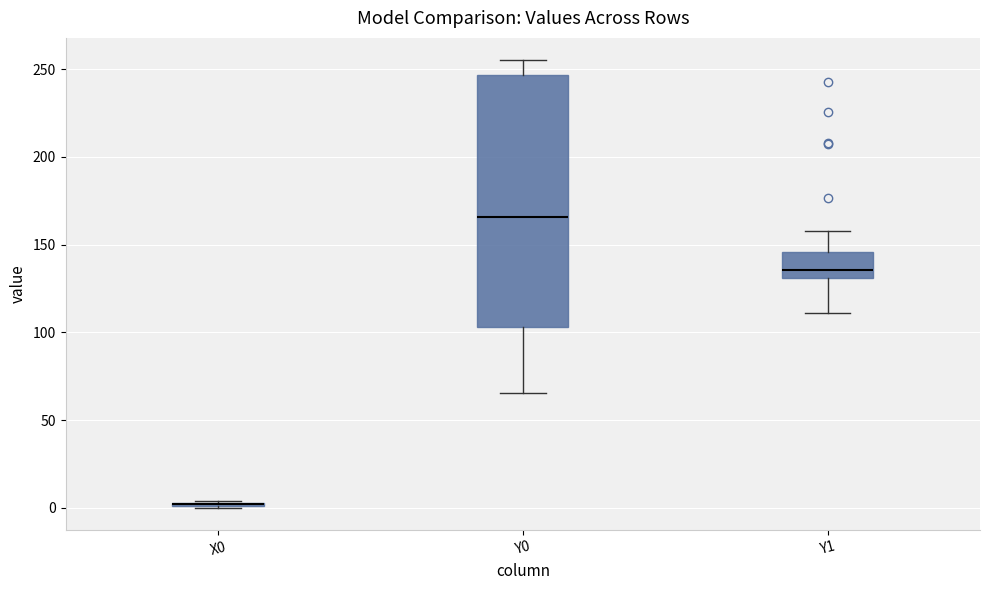

Where does the lower whisker of the box for Y0 end on the y-axis? The values are not printed on the chart, so give them approximately, as read against the axis.

65